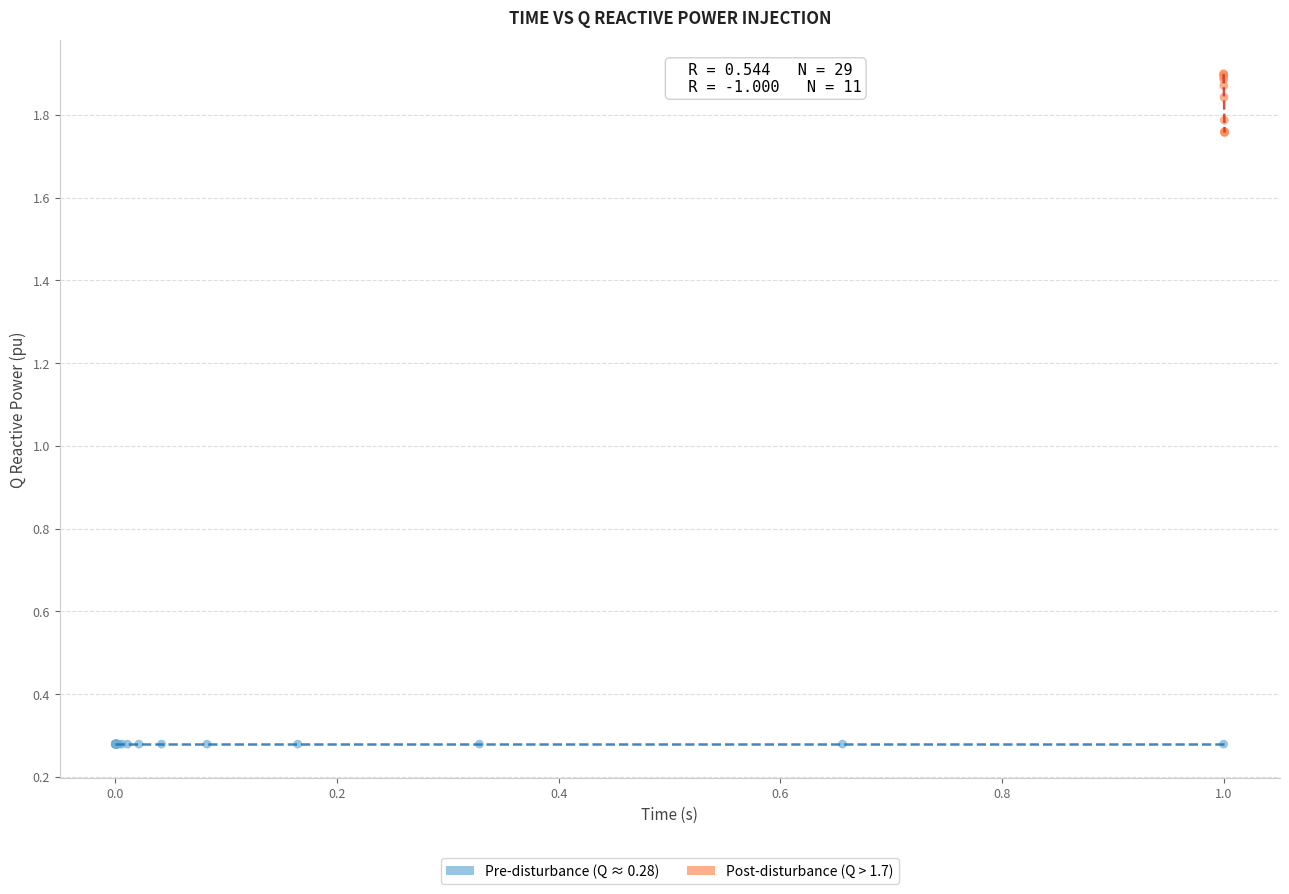

Which series reaches the maximum Y coordinate?

Post-disturbance (Q > 1.7)